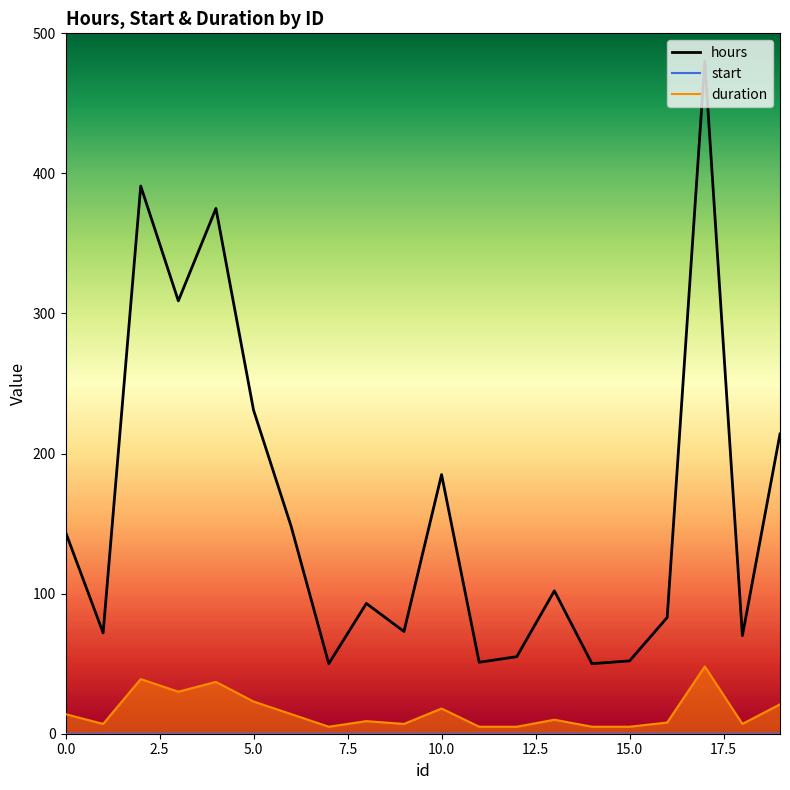

True or false: the data has more than 2 interior local peaks.

True